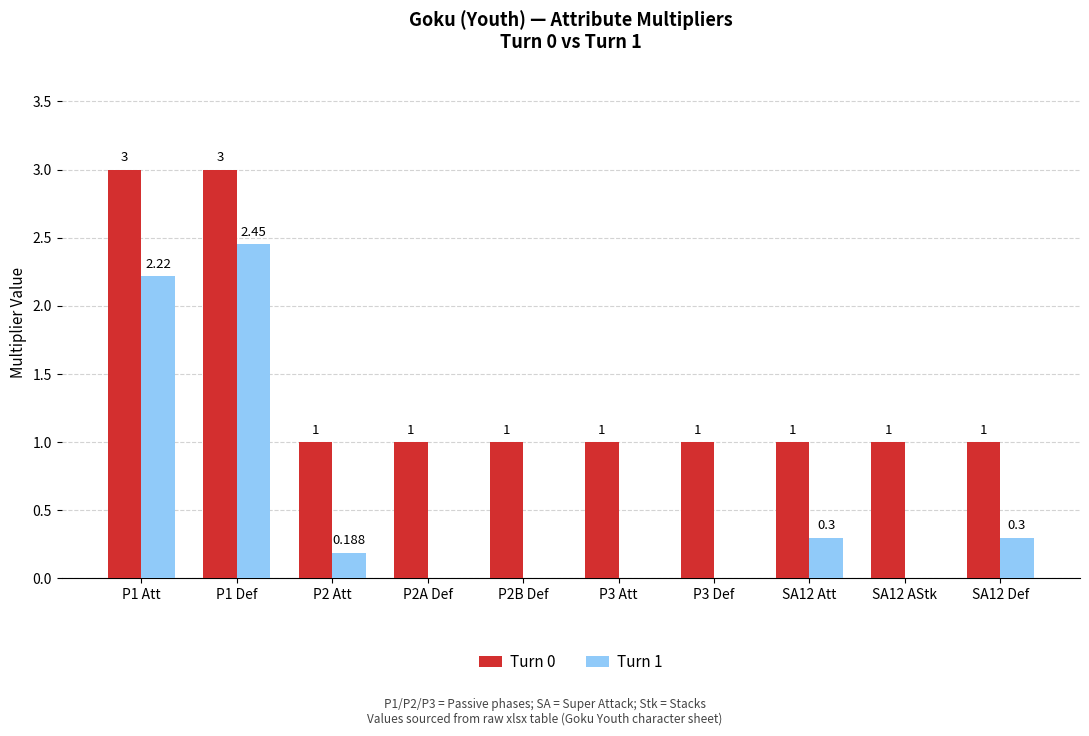

What is the sum of the Turn 0 values at P1 Att and P2A Def?

4.0